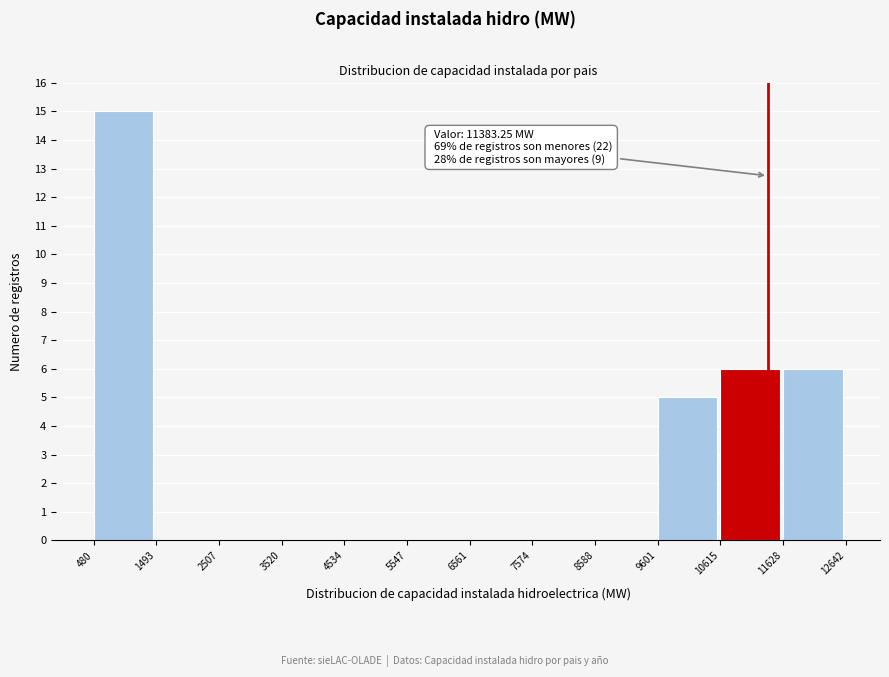

Which range on the x-axis has the tallest bar?

480 to 1493